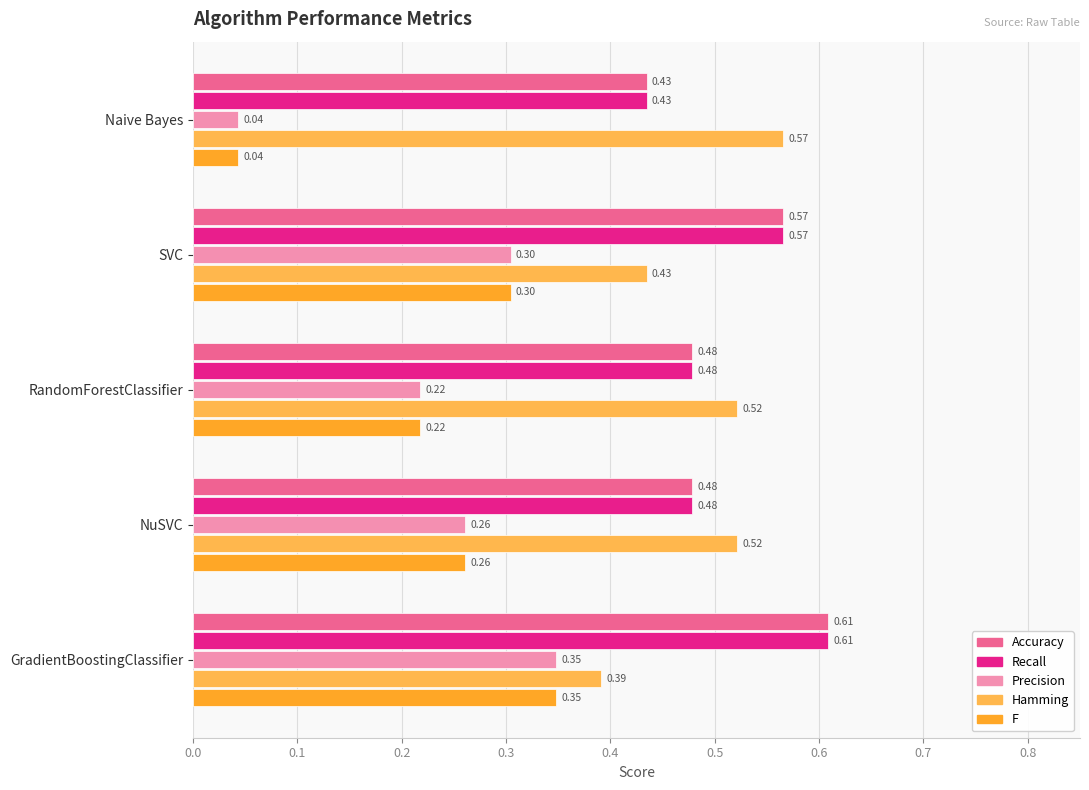

Count the number of categories in the chart.

5